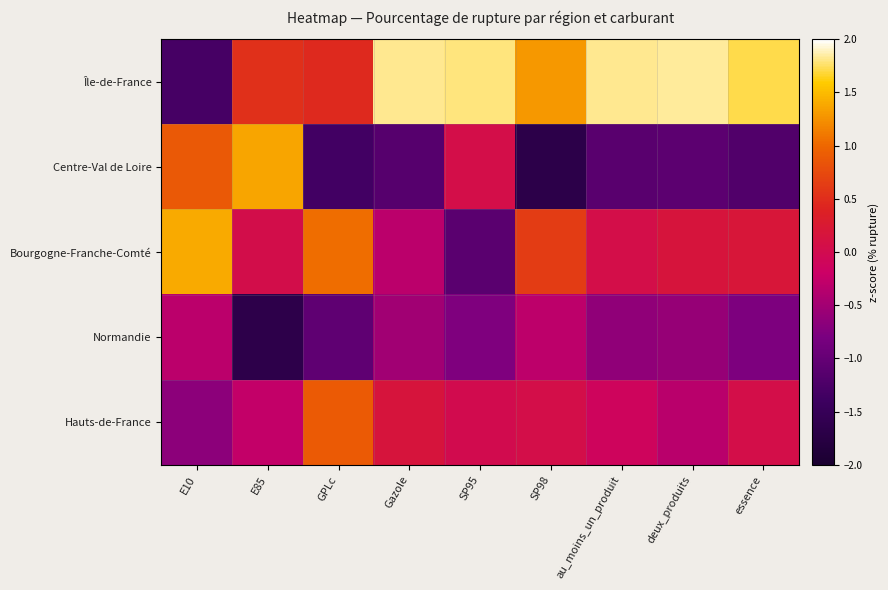

Reading left to right, extract all data points from this chart.

Île-de-France: E10=-1.3	E85=0.5	GPLc=0.5	Gazole=1.8	SP95=1.8	SP98=1.3	au_moins_un_produit=1.8	deux_produits=1.8	essence=1.7
Centre-Val de Loire: E10=0.9	E85=1.4	GPLc=-1.3	Gazole=-1.1	SP95=0.1	SP98=-1.7	au_moins_un_produit=-1.1	deux_produits=-1.1	essence=-1.2
Bourgogne-Franche-Comté: E10=1.4	E85=0.0	GPLc=1.0	Gazole=-0.3	SP95=-1.1	SP98=0.6	au_moins_un_produit=0.1	deux_produits=0.2	essence=0.2
Normandie: E10=-0.3	E85=-1.7	GPLc=-1.1	Gazole=-0.5	SP95=-0.8	SP98=-0.3	au_moins_un_produit=-0.6	deux_produits=-0.6	essence=-0.8
Hauts-de-France: E10=-0.7	E85=-0.3	GPLc=0.9	Gazole=0.2	SP95=0.0	SP98=0.1	au_moins_un_produit=-0.1	deux_produits=-0.3	essence=0.1